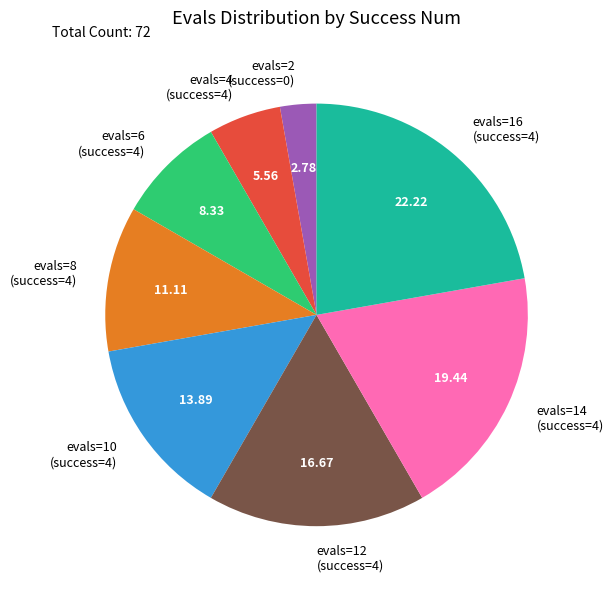

Does any single category account for the majority?

No